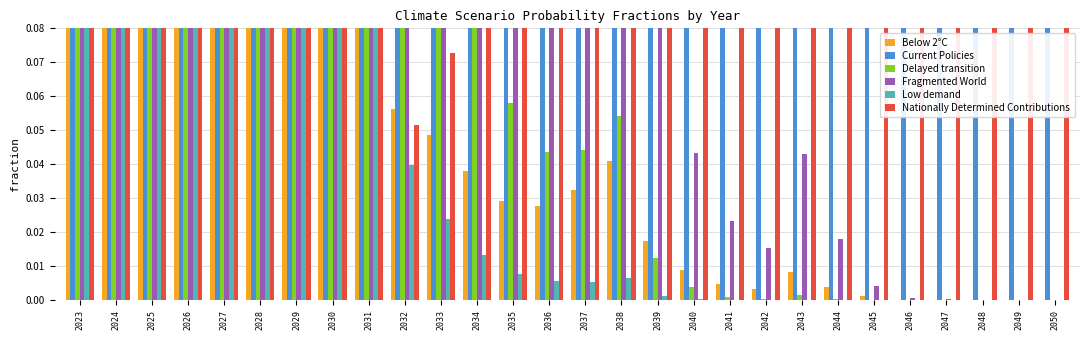

Between 2046 and 2047, which is larger?

2046